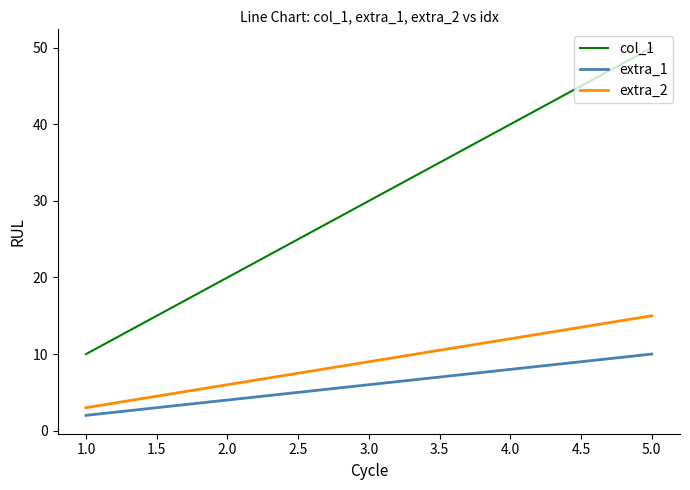

True or false: col_1 and extra_1 intersect in this chart.

False